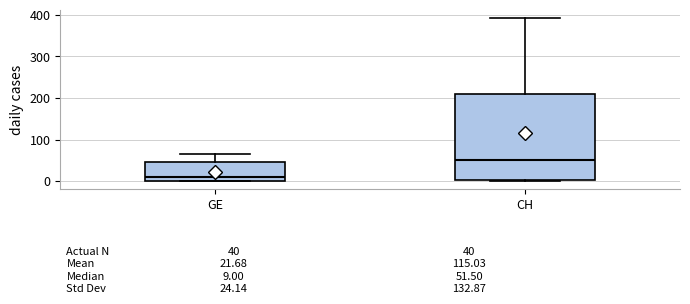

Which box's median line is the highest?

CH